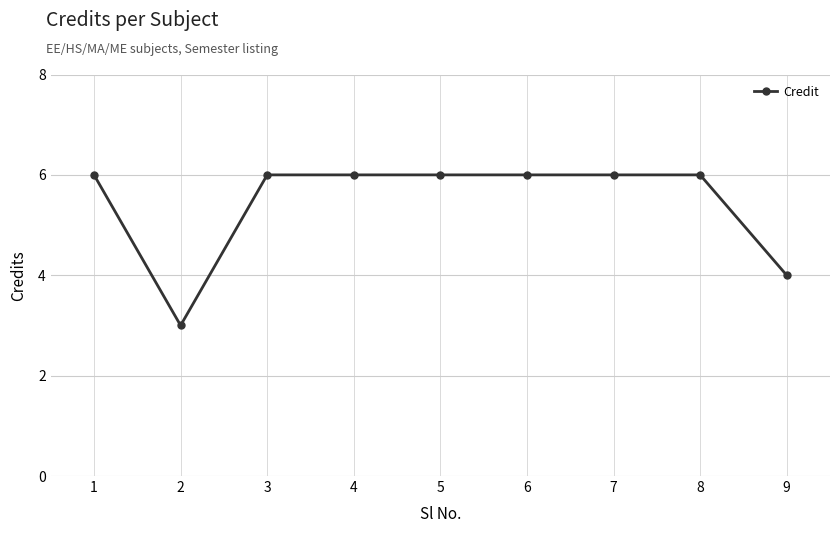

What is the sum of the values at 1 and 5?

12